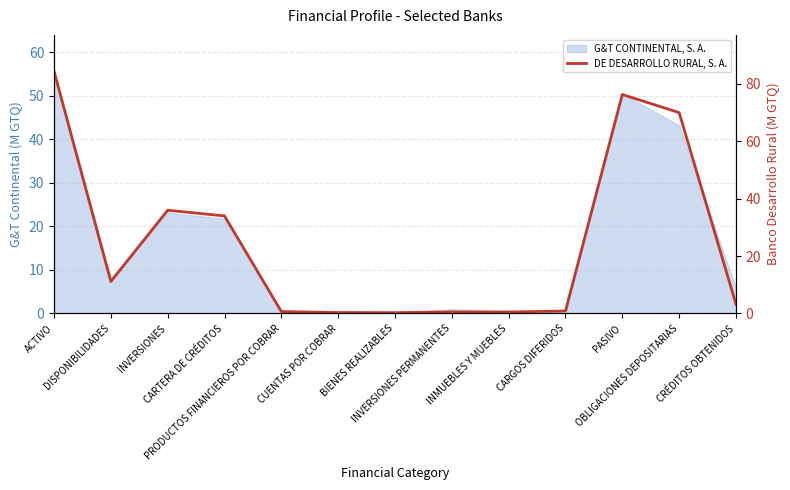

Which has a higher value, ACTIVO or PRODUCTOS FINANCIEROS POR COBRAR?

ACTIVO